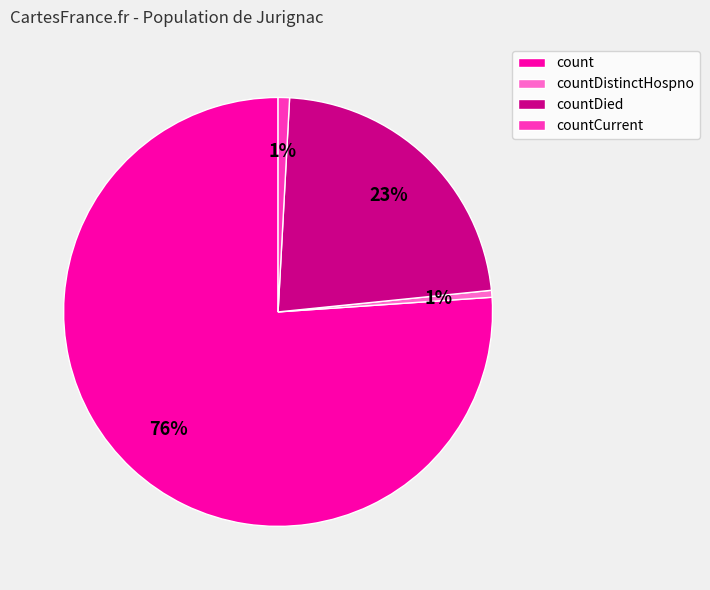

To the nearest percent, what percentage of the pie is countDistinctHospno?

1%